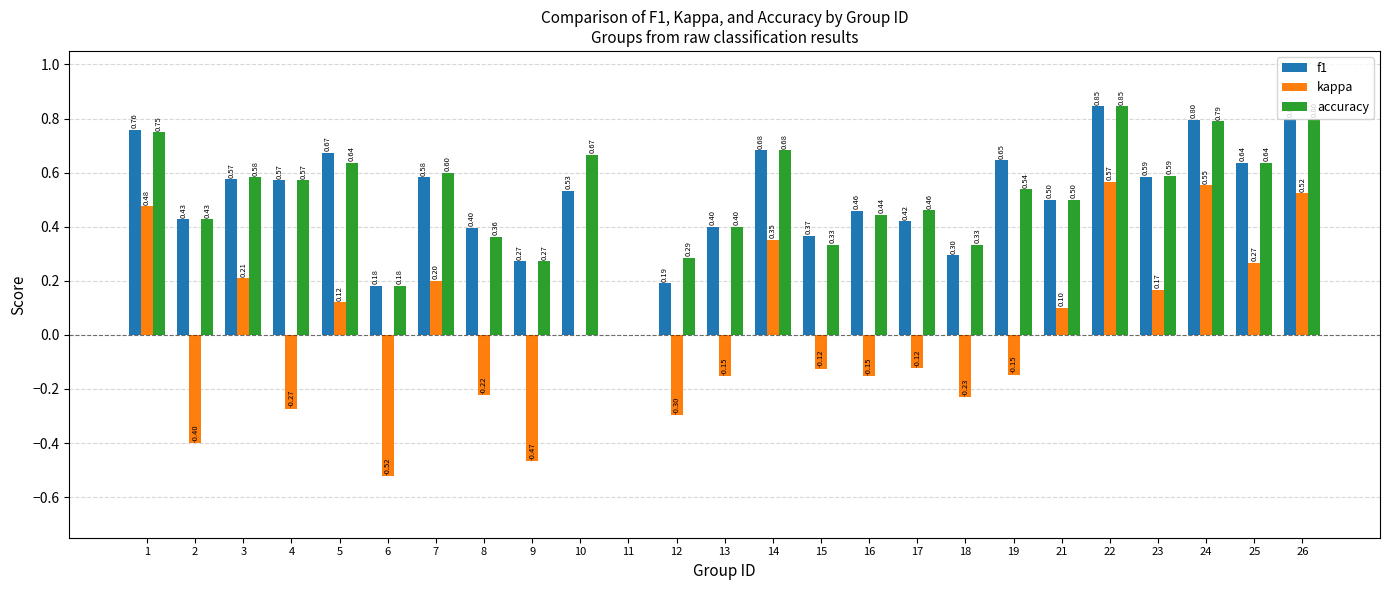

What is the sum of the f1 values at 18 and 26?

1.1